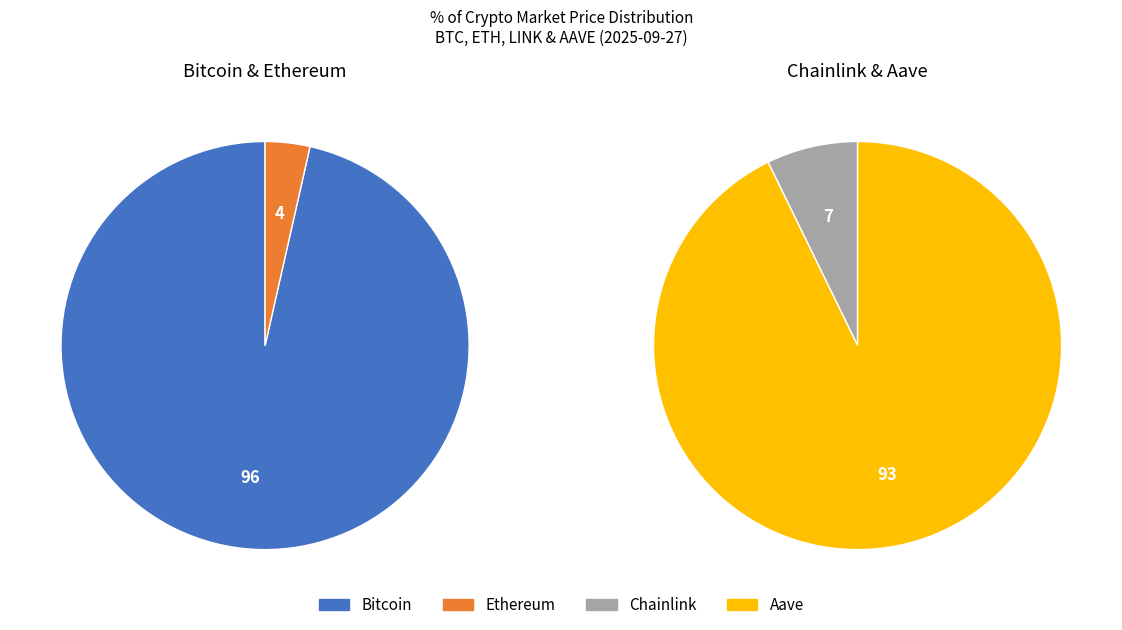

How many slices are in this pie chart?

4